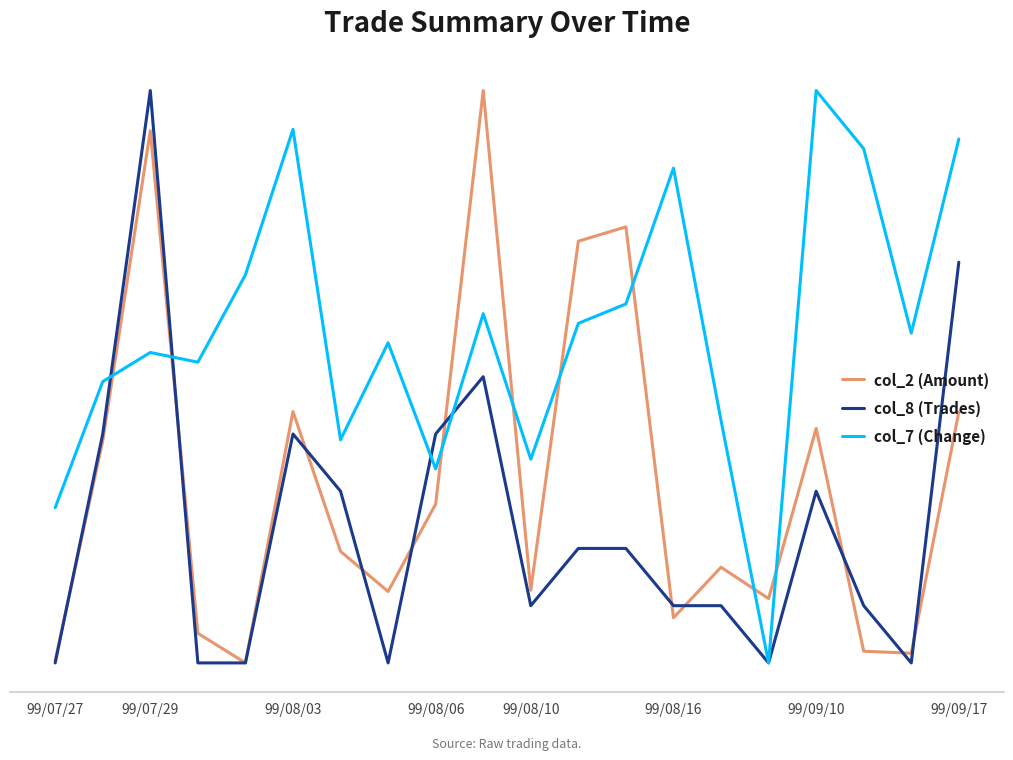

What is the average value of the col_2 (Amount) series?

0.3